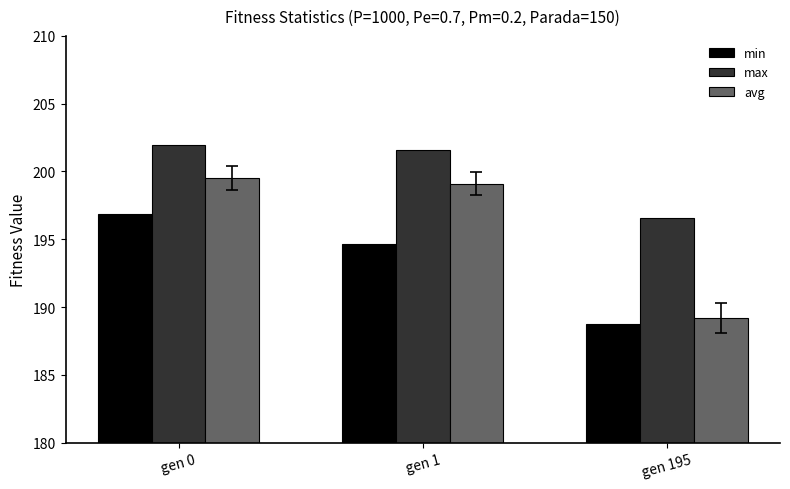

What is the total value across all series at gen 195?

574.5